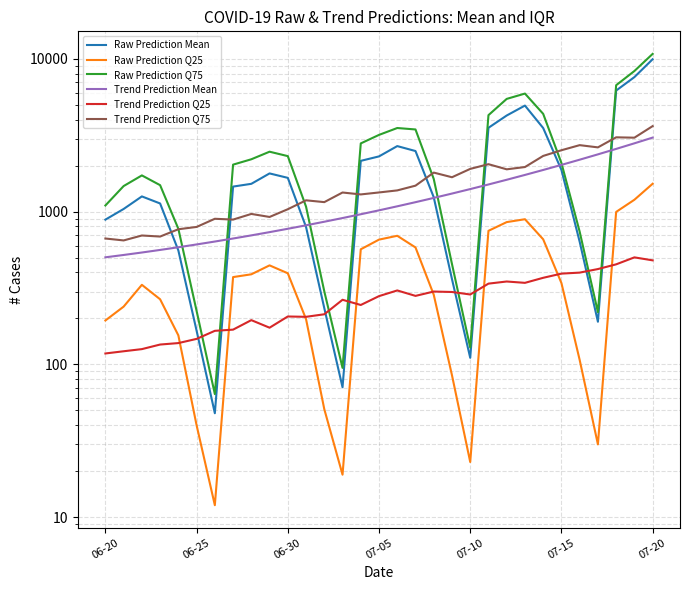

Rank the series by their maximum value, from lowest to highest.

Trend Prediction Q25, Raw Prediction Q25, Trend Prediction Mean, Trend Prediction Q75, Raw Prediction Mean, Raw Prediction Q75